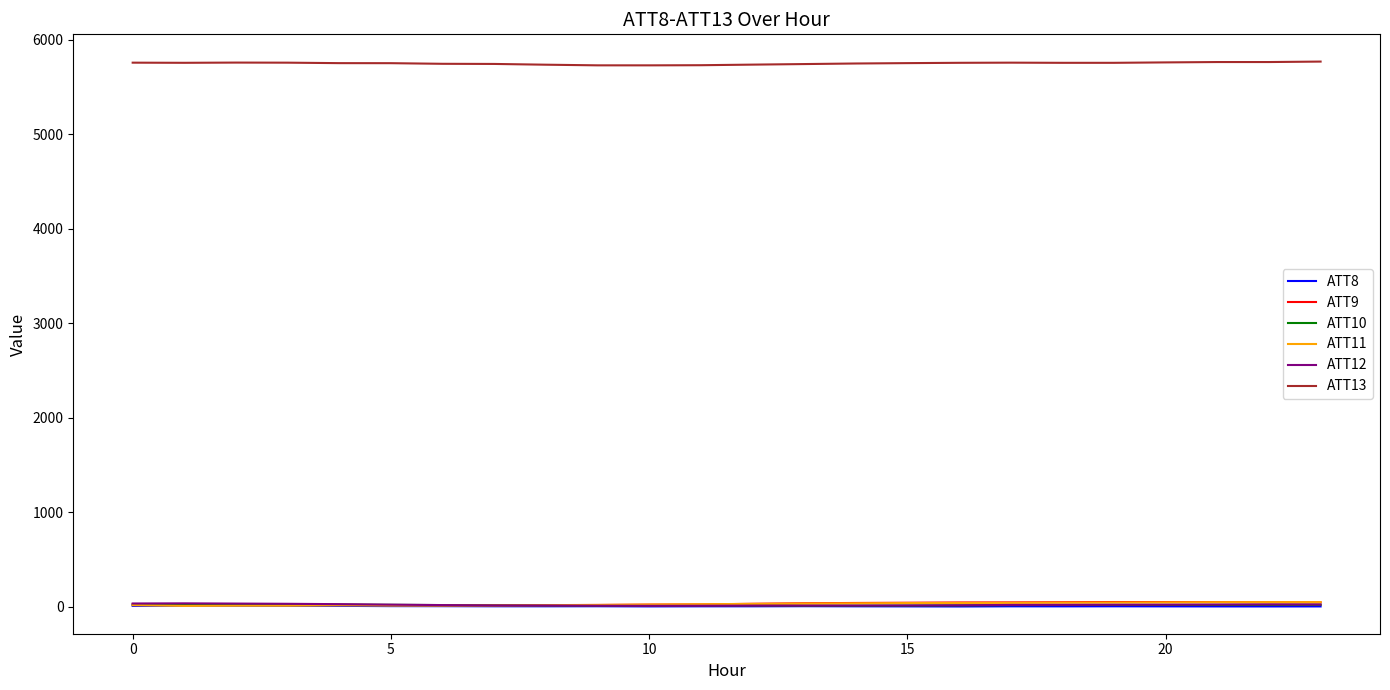

True or false: ATT13 and ATT8 intersect in this chart.

False